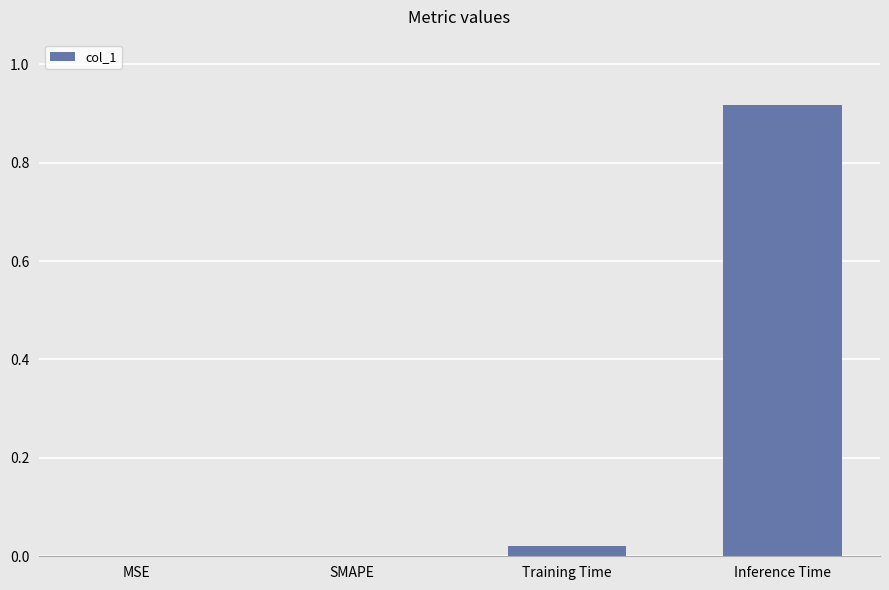

What is the change in value from Training Time to Inference Time?

+0.9